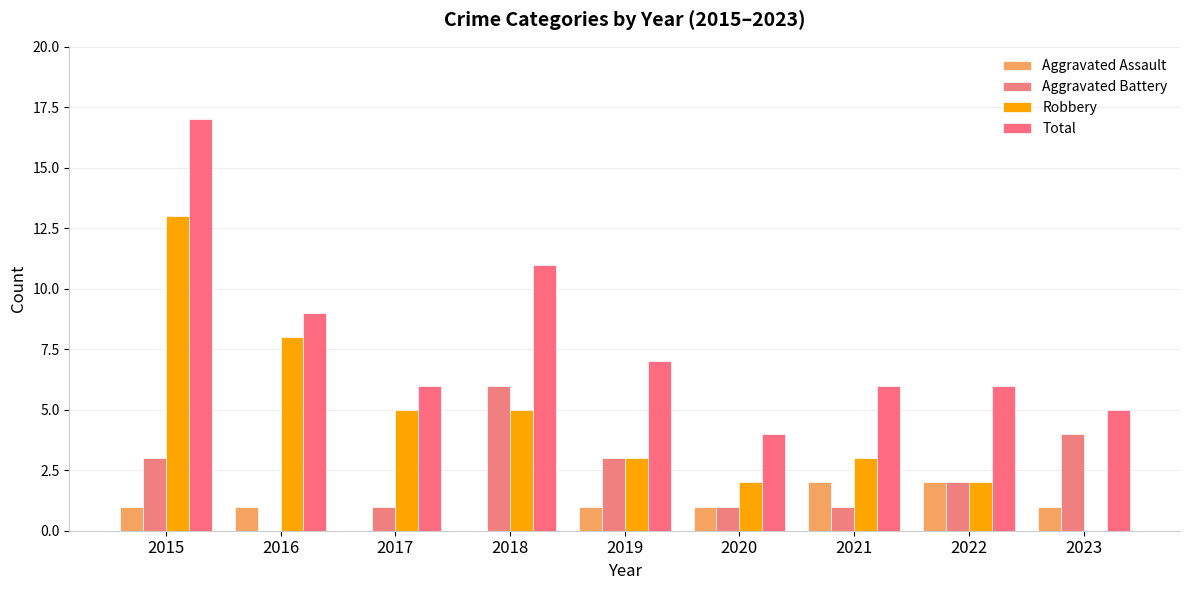

Is it true that Aggravated Battery equals 3 at 2019?

True